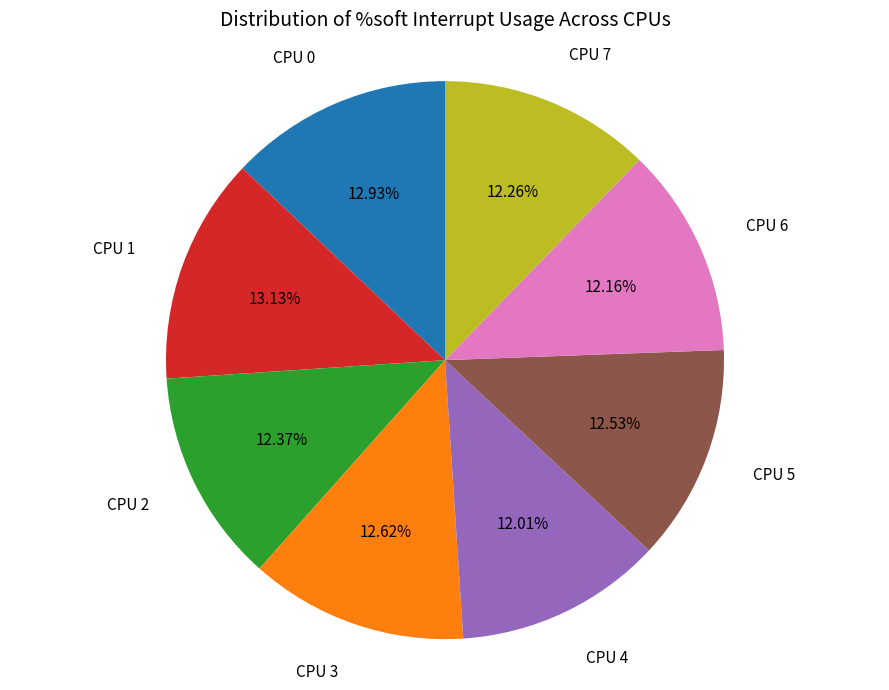

How many segments does this pie chart have?

8